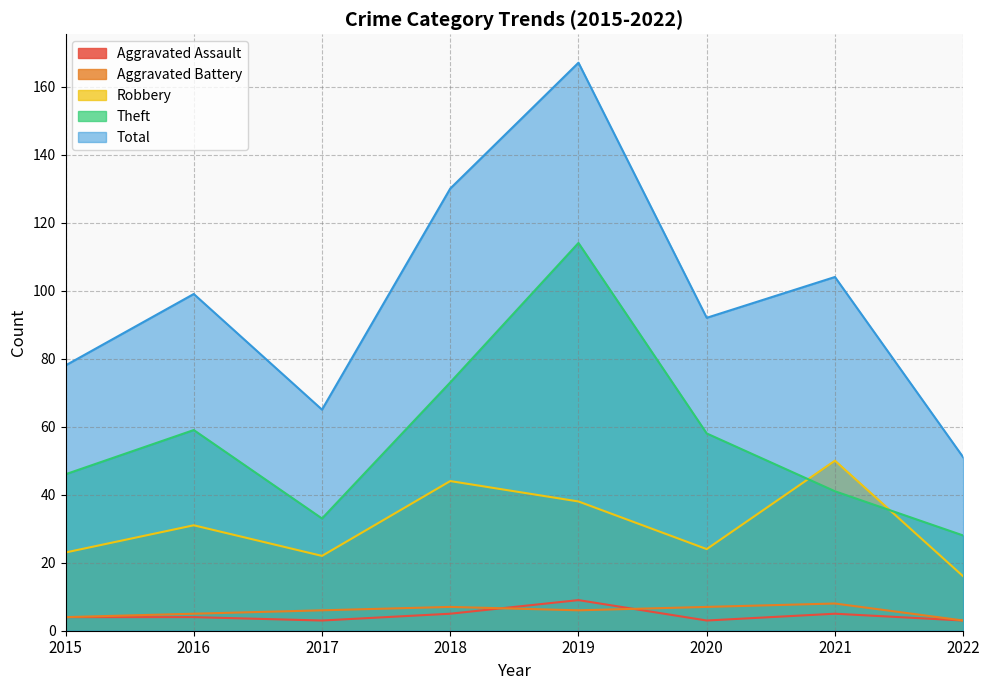

What is the lowest value of the Total series?

51